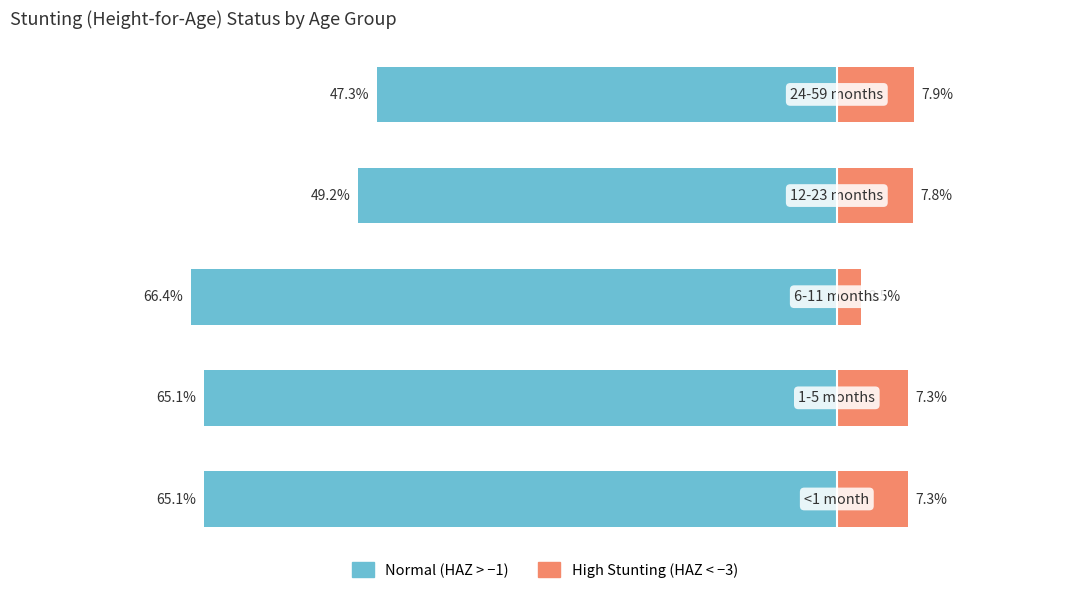

What are all the series names shown in the legend?

Normal (HAZ > -1), High Stunting (HAZ < -3)